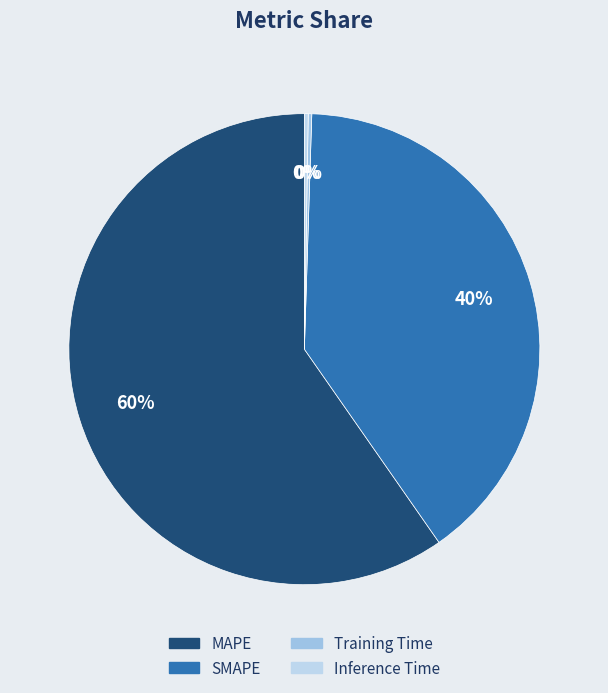

True or false: Inference Time accounts for 1% of the total.

False